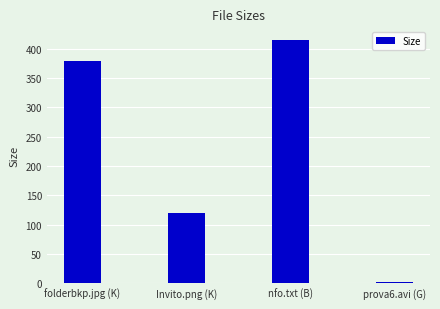

What is the change in value from Invito.png (K) to prova6.avi (G)?

-117.3